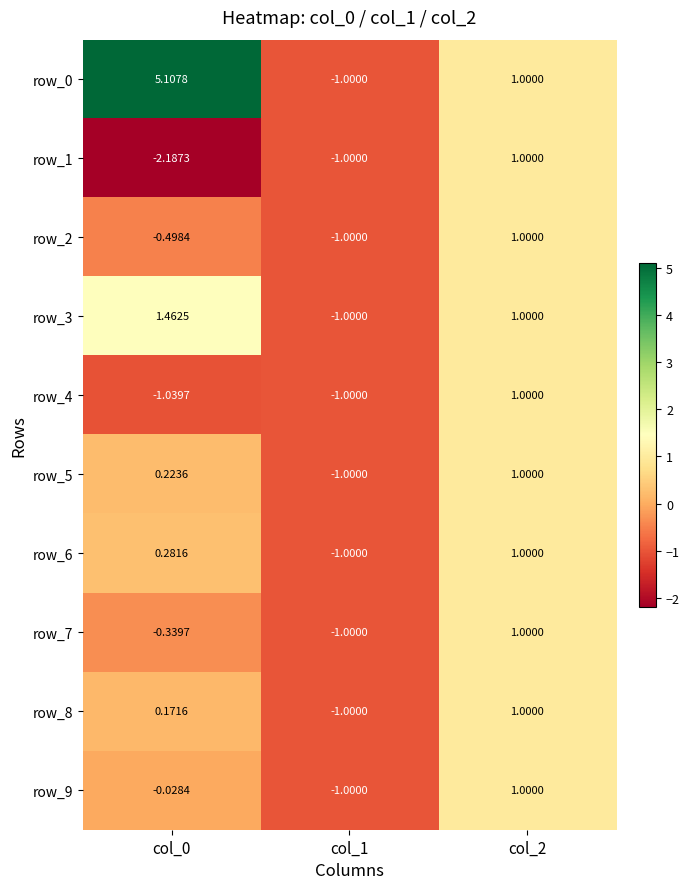

Is it true that row_5 equals 0.2 at col_0?

True